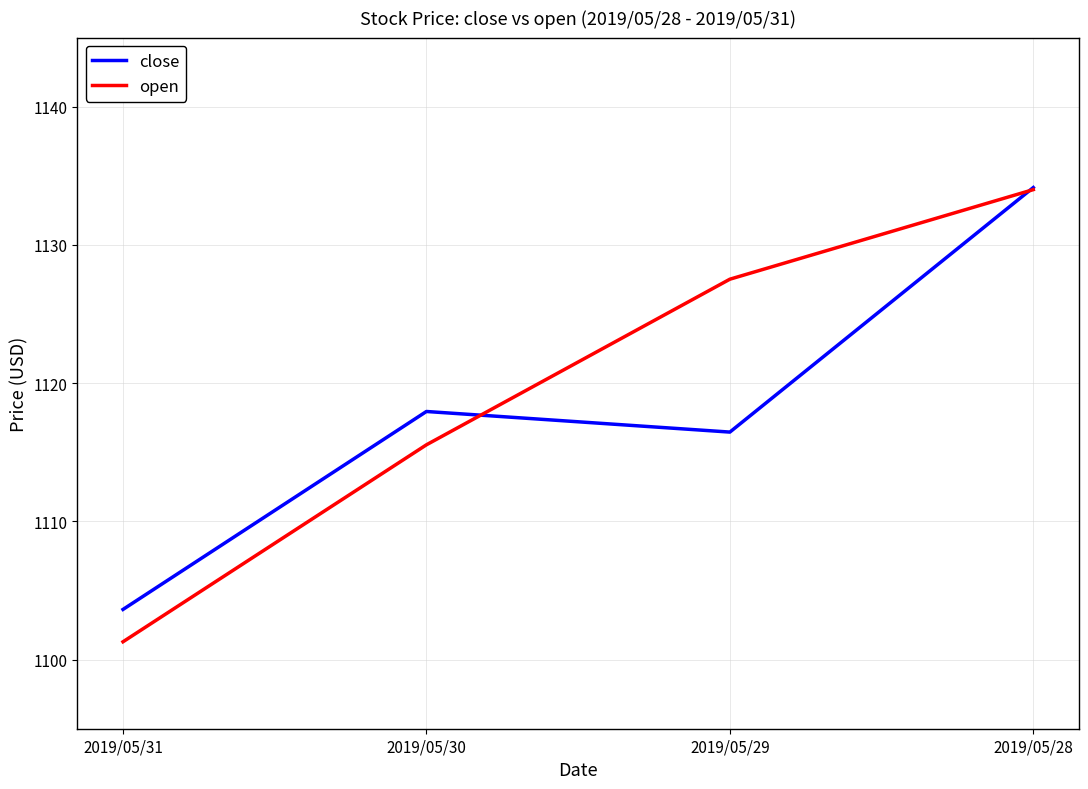

Which series has the widest spread of values?

open